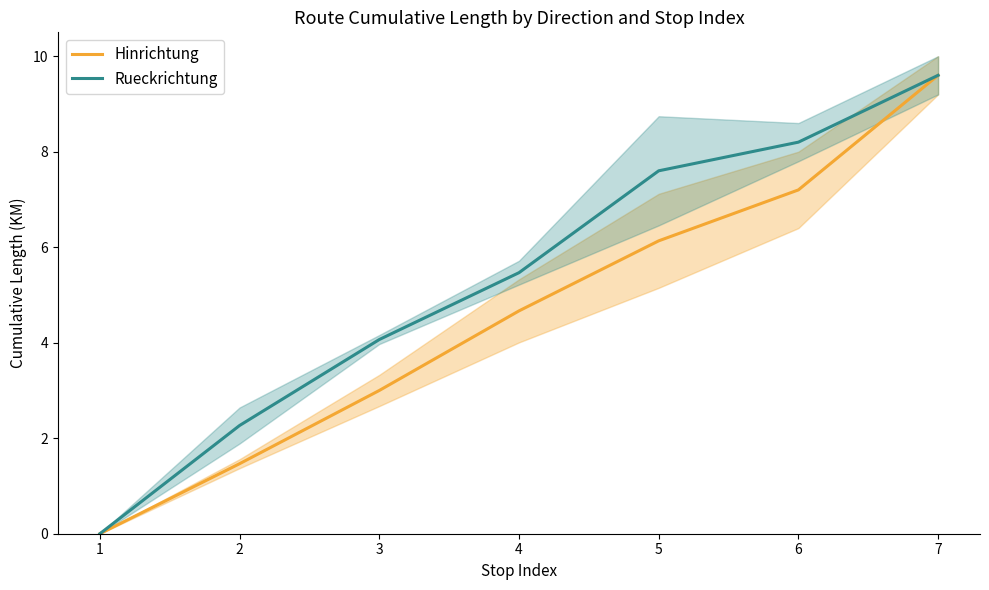

The value of Hinrichtung at 5 is 6.1. True or false?

True